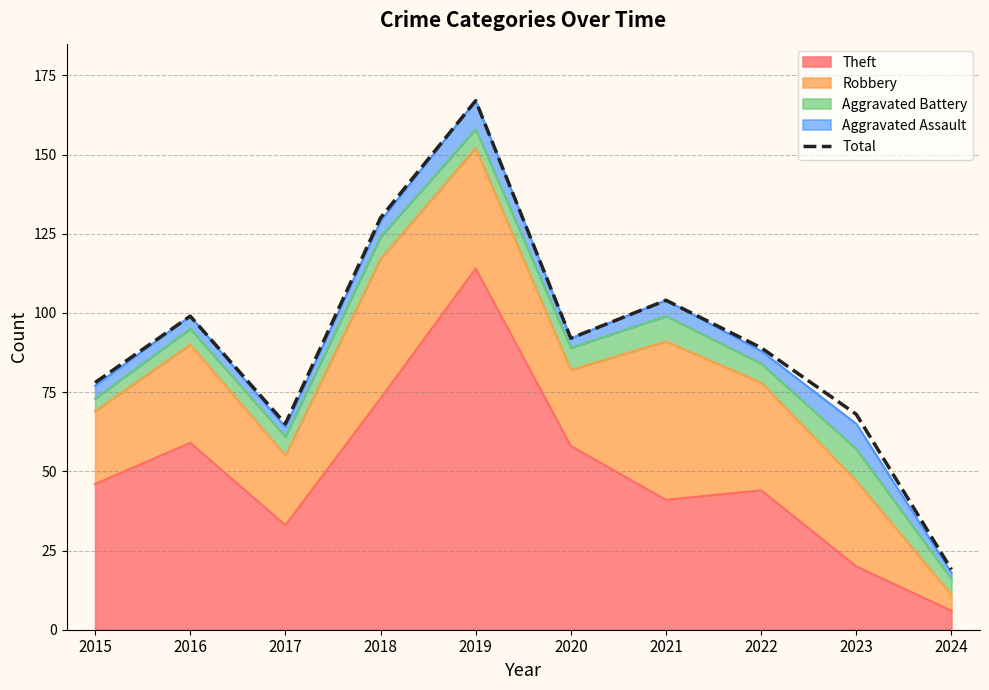

At which category does the data reach its first local peak?

2016